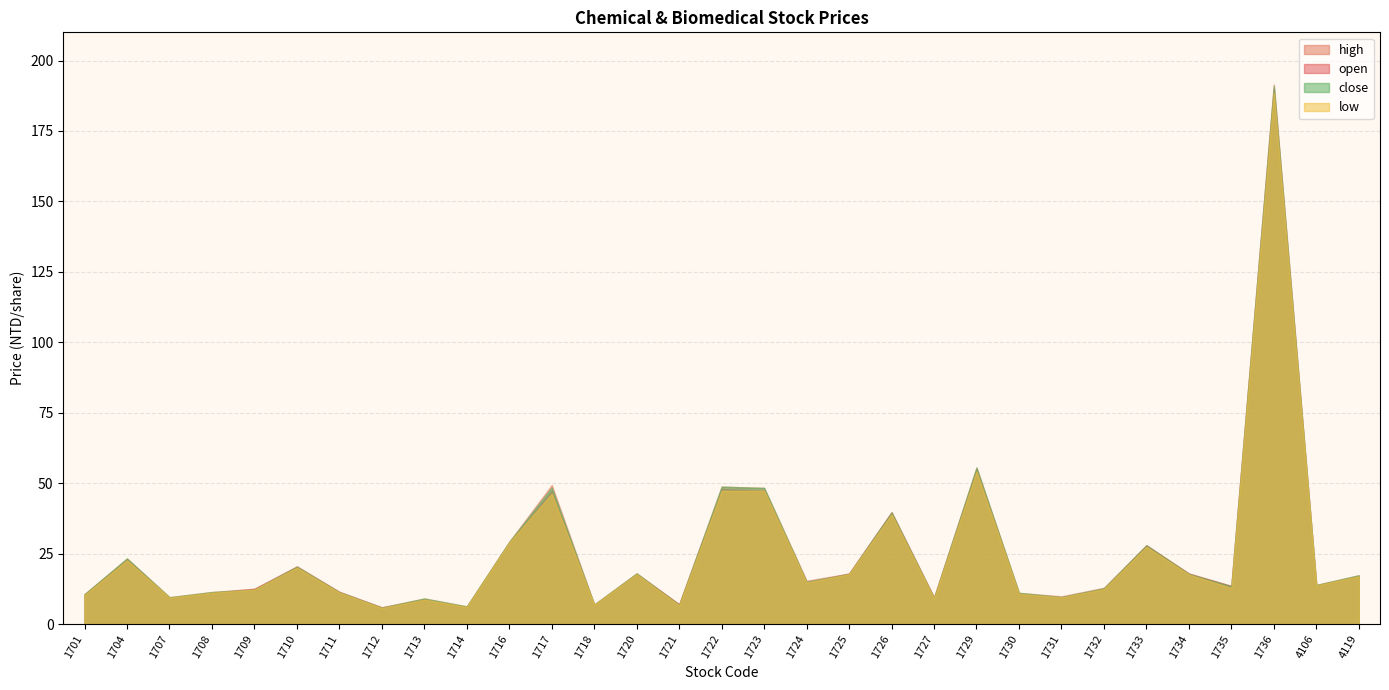

Which series has the largest range (max minus min)?

high